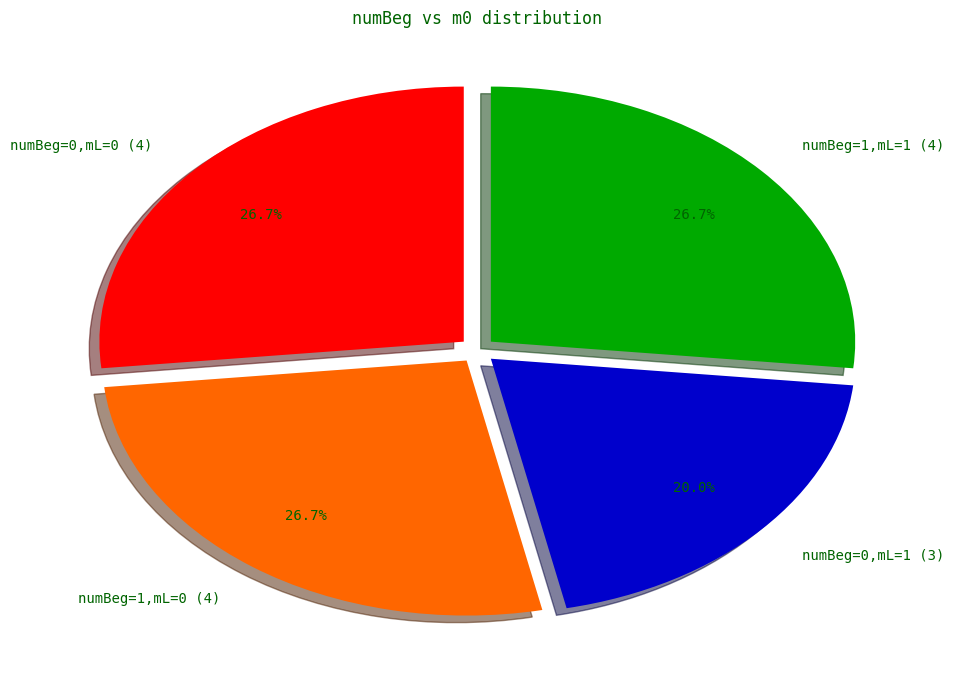

How much of the chart is everything except numBeg=0,mL=0 (4)?

73.3%